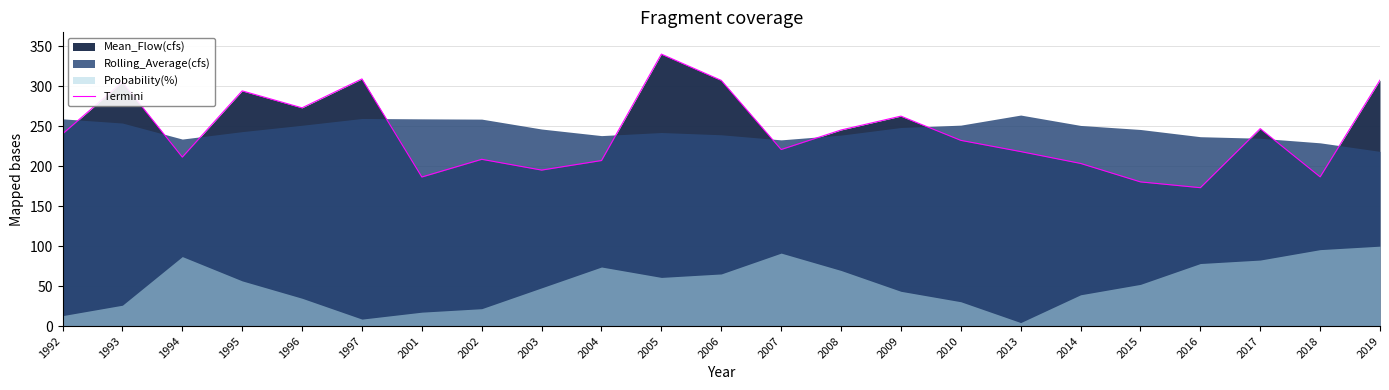

Is it true that Termini equals 280.6 at 2015?

False